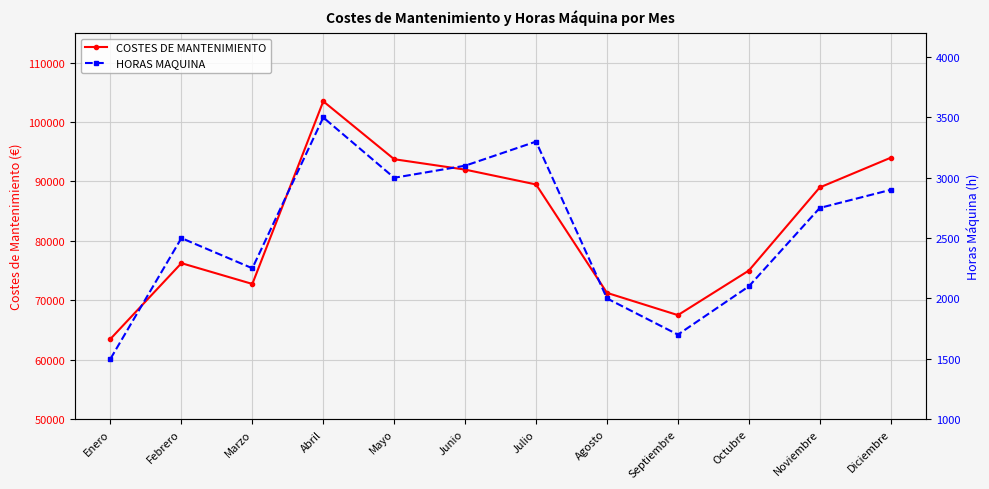

Is it true that HORAS MAQUINA equals 1700 at Septiembre?

True